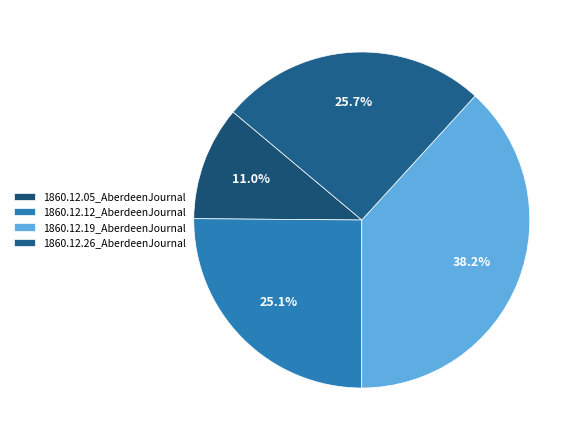

Is it true that 1860.12.05_AberdeenJournal is 11% of the pie?

True